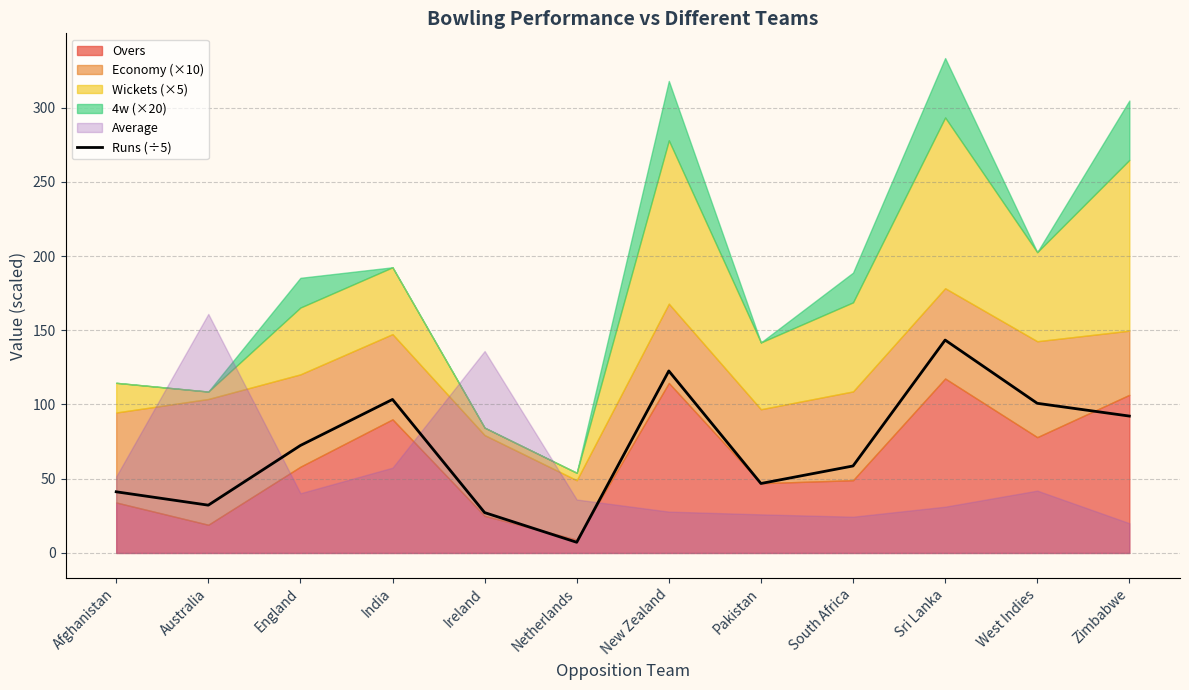

What value does the data have at Afghanistan?

41.2